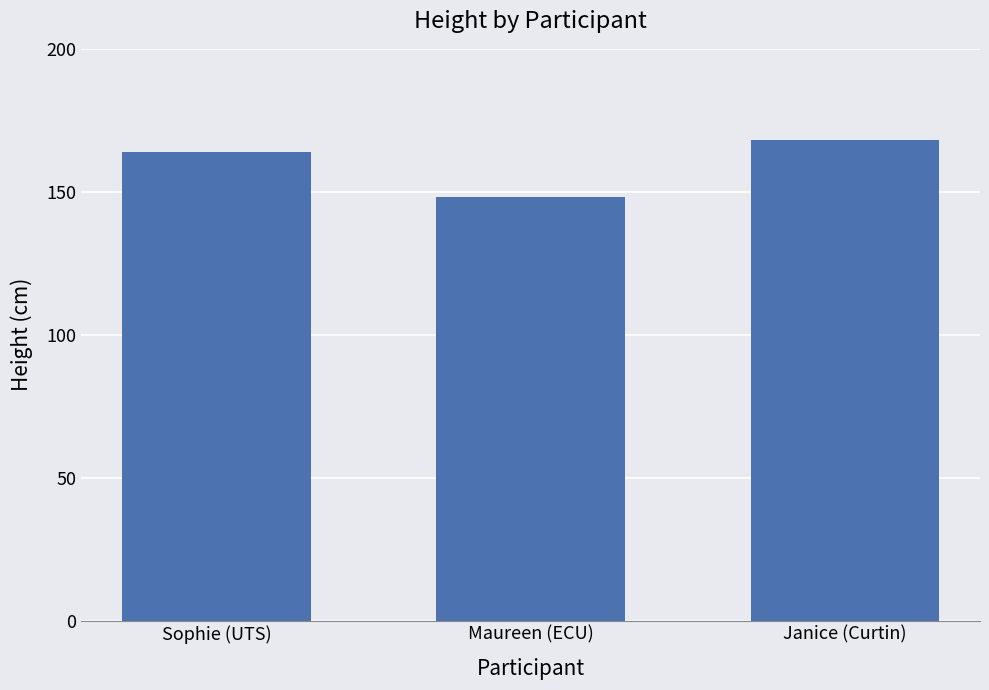

Reading right to left, what are all the values shown in this chart?

Janice (Curtin)=168	Maureen (ECU)=148	Sophie (UTS)=164